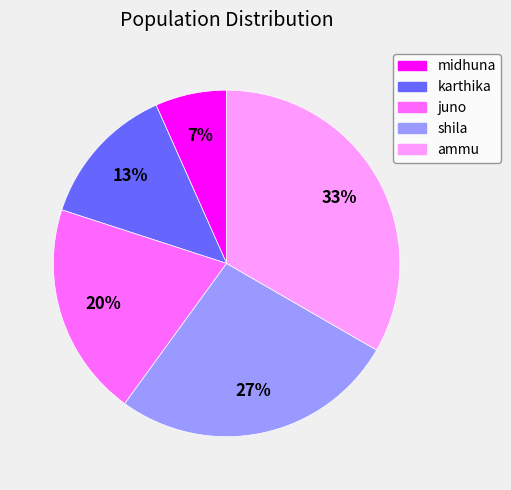

Which has a higher value, karthika or ammu?

ammu